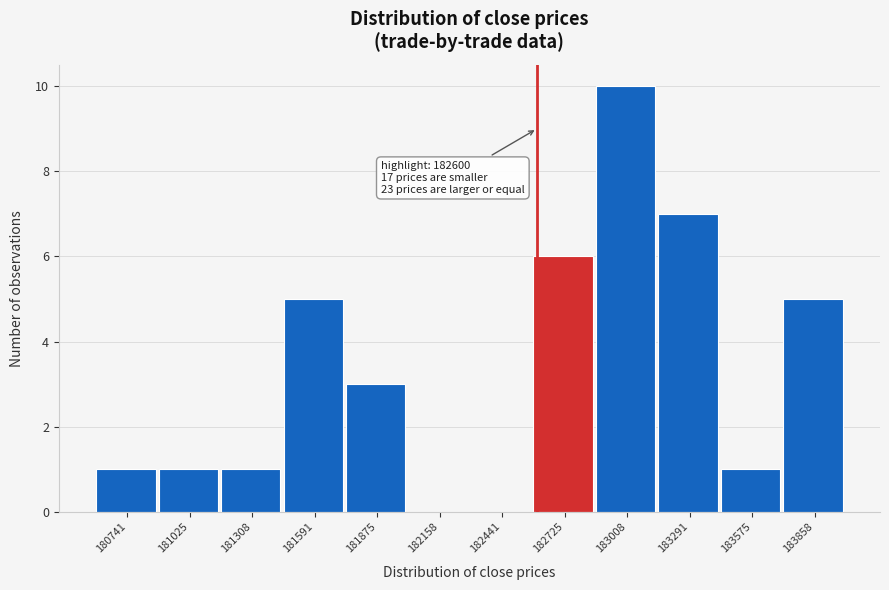

Which range on the x-axis has the tallest bar?

182850 to 183150